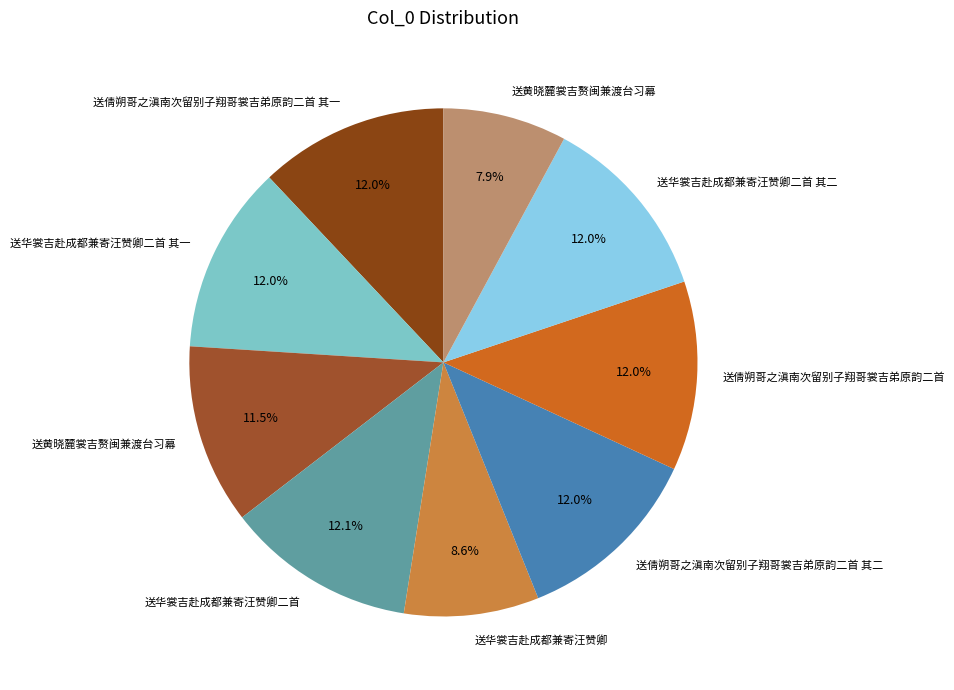

Count the number of slices in the pie.

9